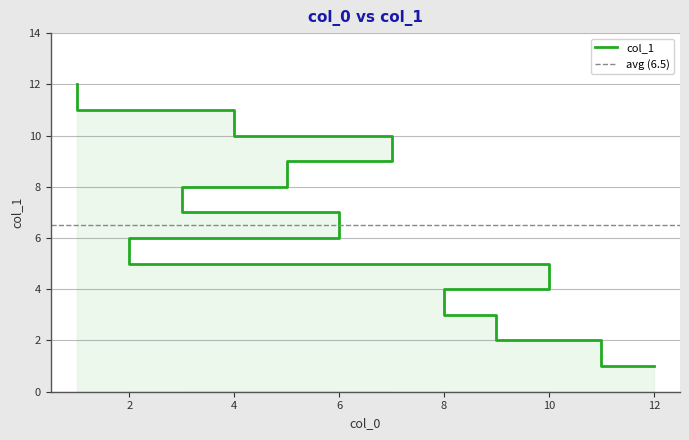

What is the average value?

6